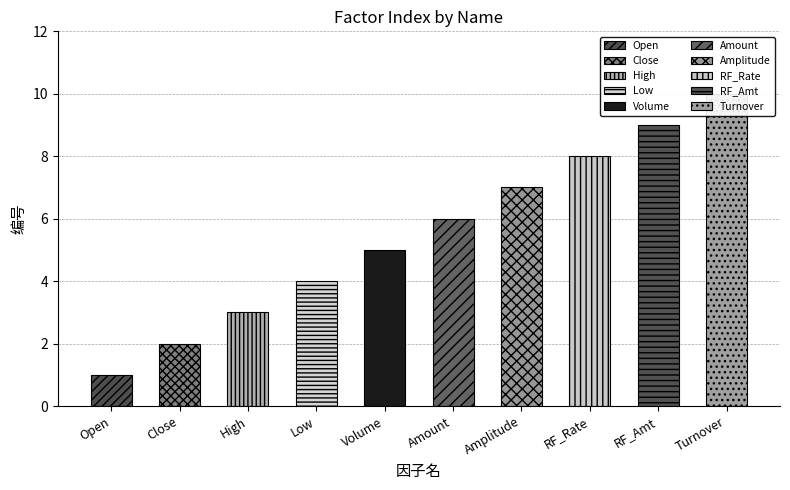

Count the values in the range 3 to 8.

6